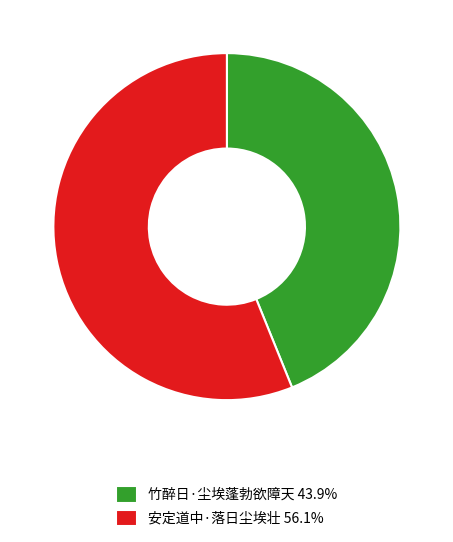

Is 竹醉日·尘埃蓬勃欲障天 the majority of the pie?

No